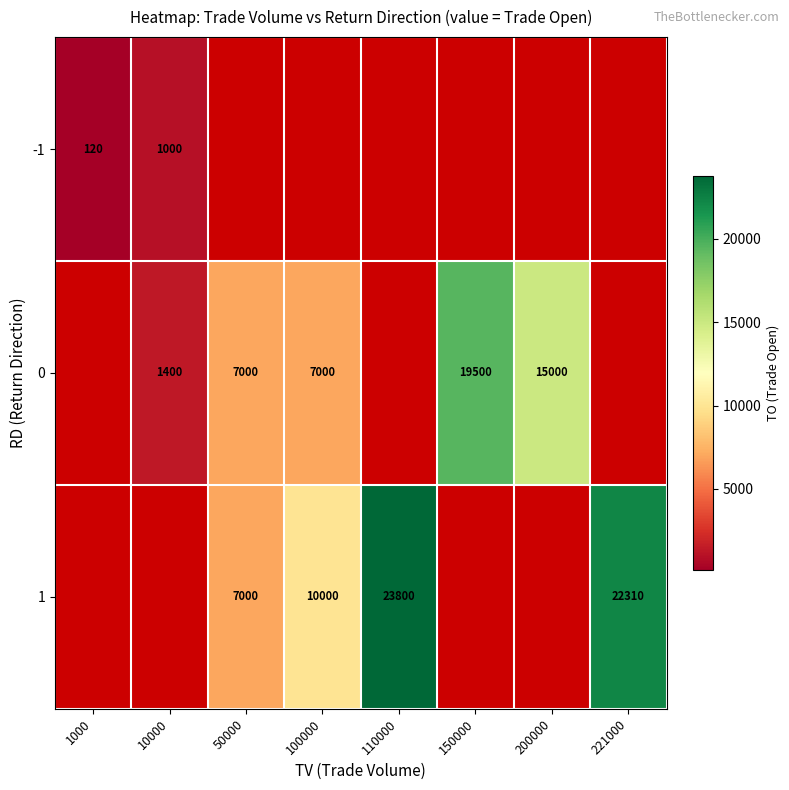

True or false: 1 has a value of 1653 at 50000.

False